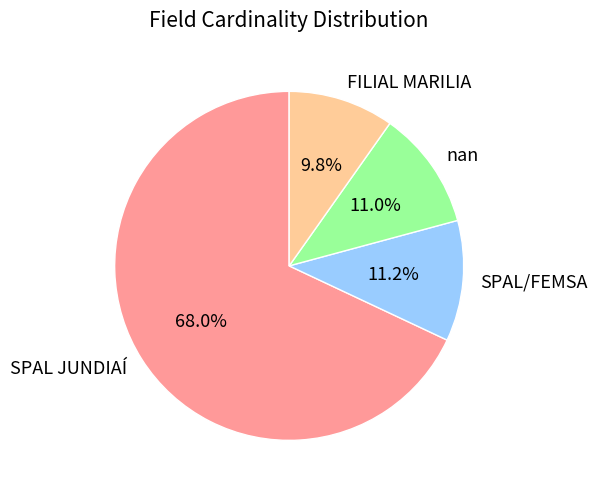

Combined, what portion of the pie is SPAL/FEMSA and FILIAL MARILIA?

21.0%